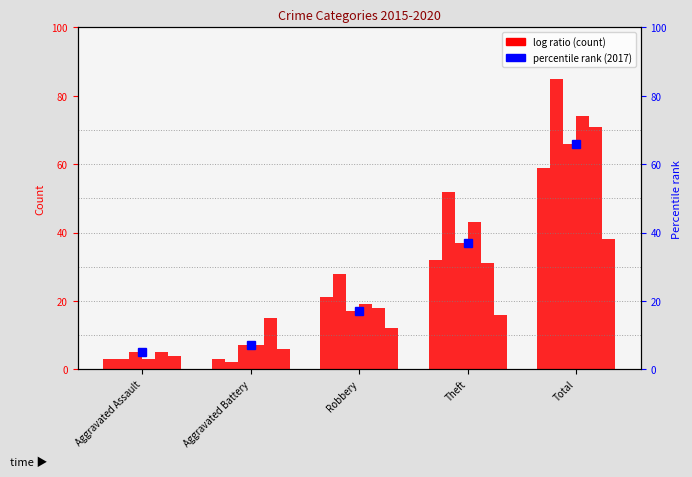

Reading left to right, extract all data points from this chart.

5	7	17	37	66